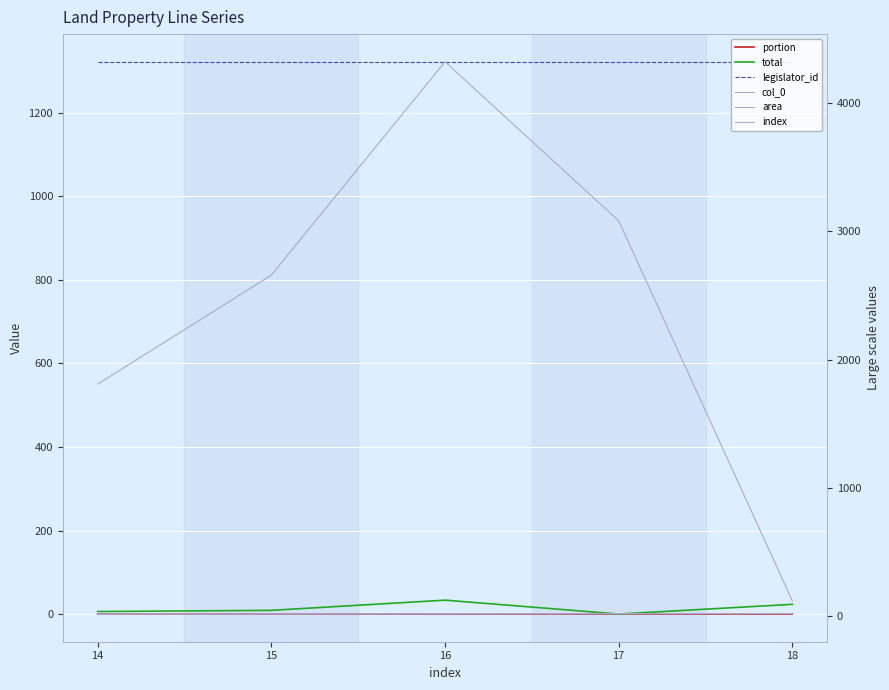

In portion, how many points are higher than both neighbors (excluding endpoints)?

1